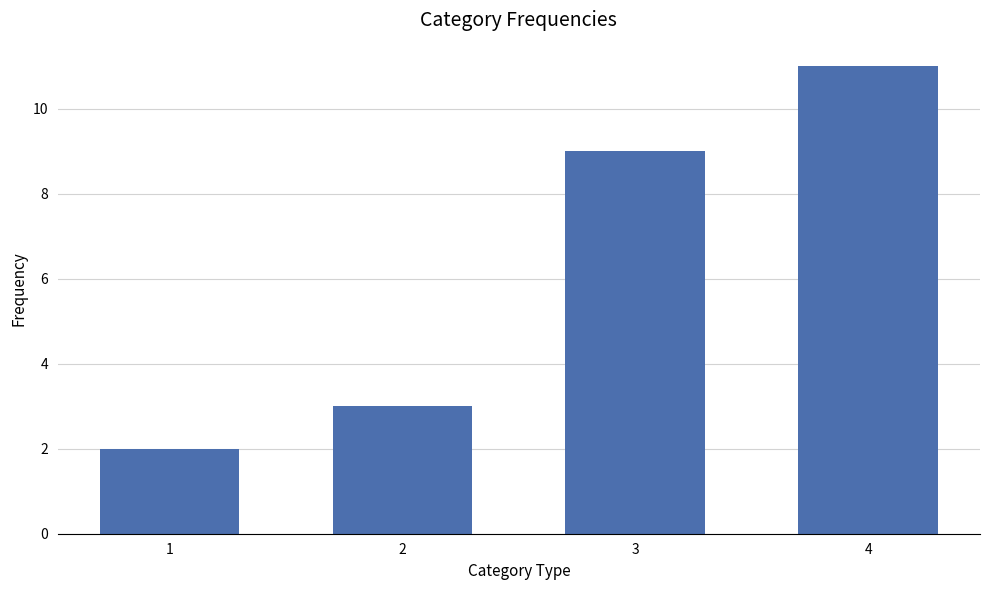

What is the greatest value displayed?

11